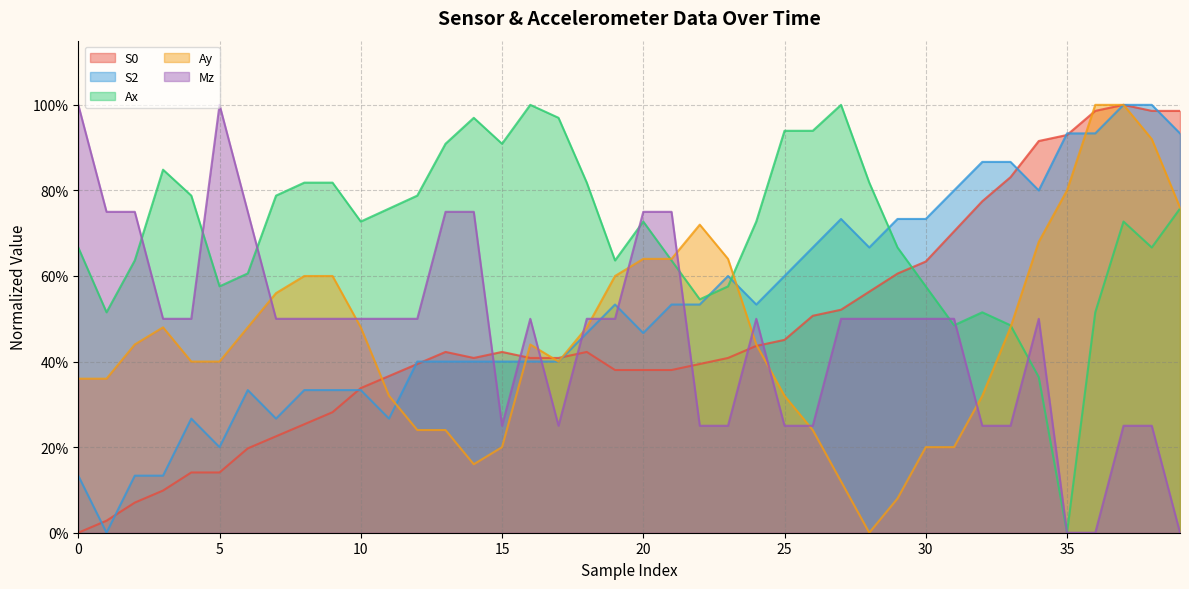

How many values in Mz are above zero?

37